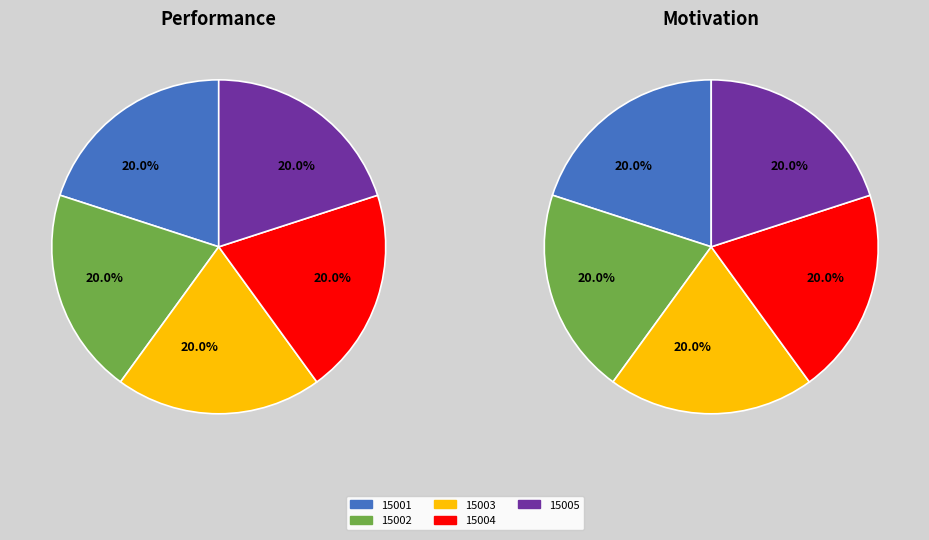

Do 15004 and 15002 together represent more than half of the pie?

No